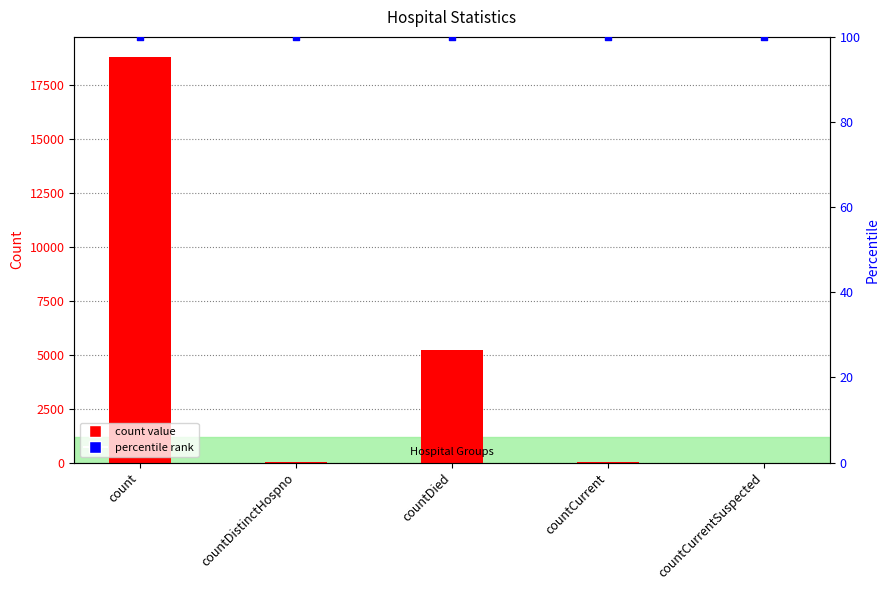

What are all the series names shown in the legend?

count value, percentile rank